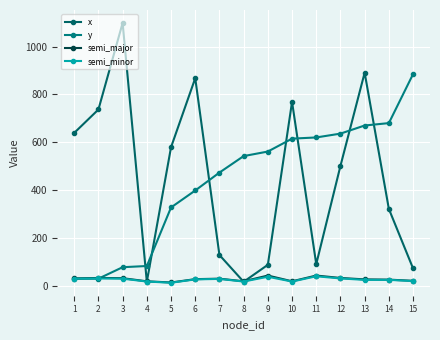

Which series has the largest range (max minus min)?

x